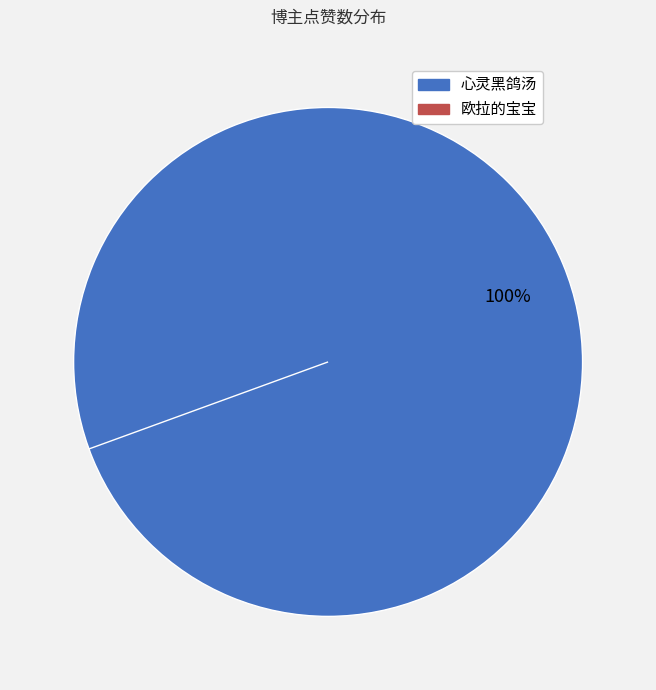

Which slice represents more than half of the pie?

心灵黑鸽汤